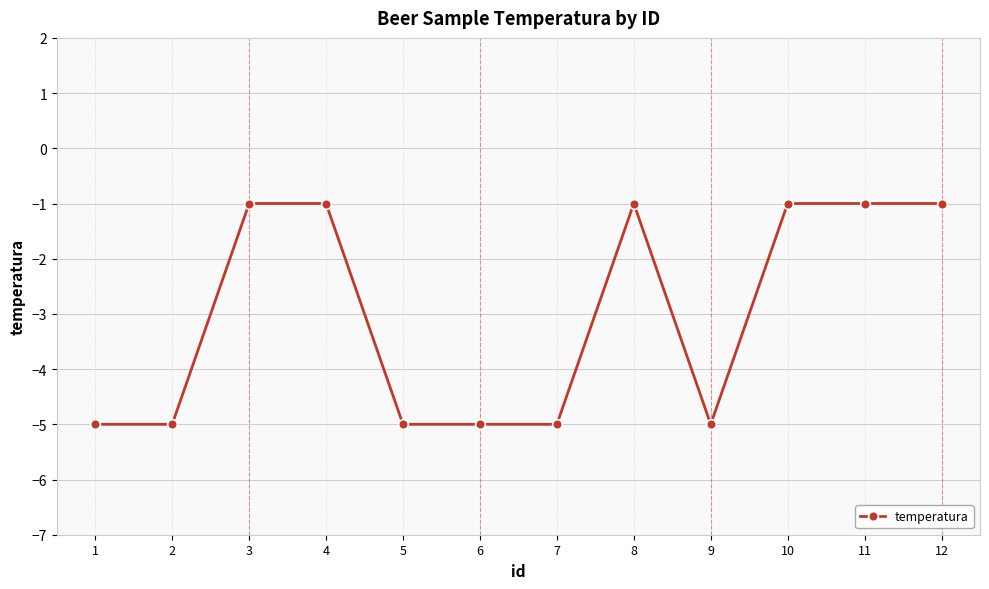

Is it true that the value at 12 is -1?

True